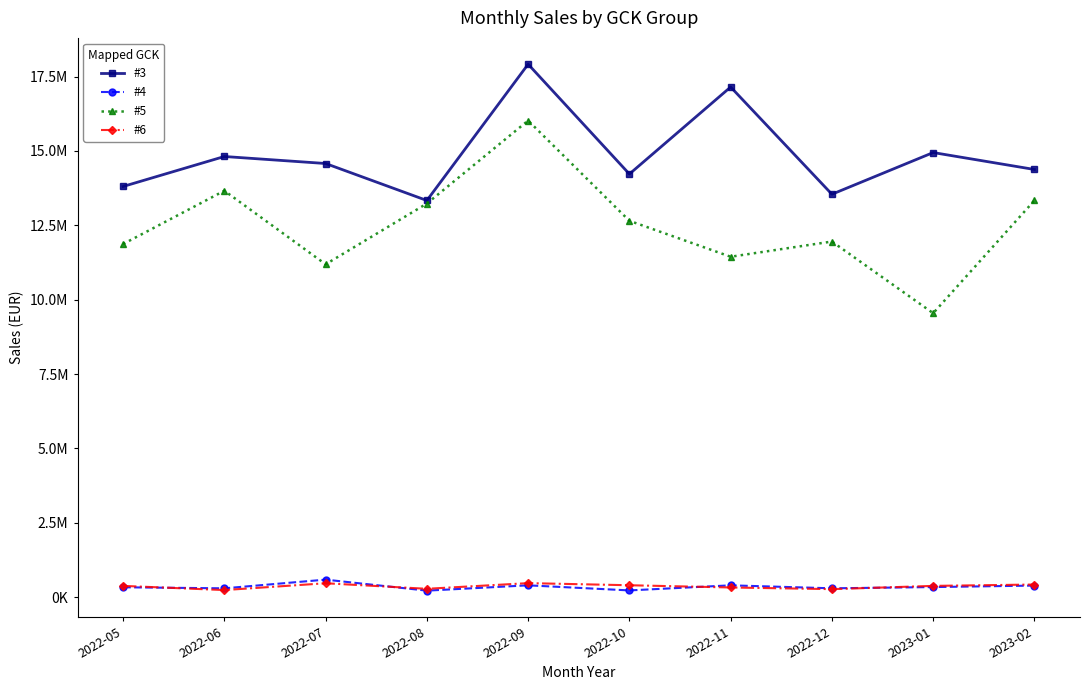

True or false: #5 and #4 cross at least once.

False